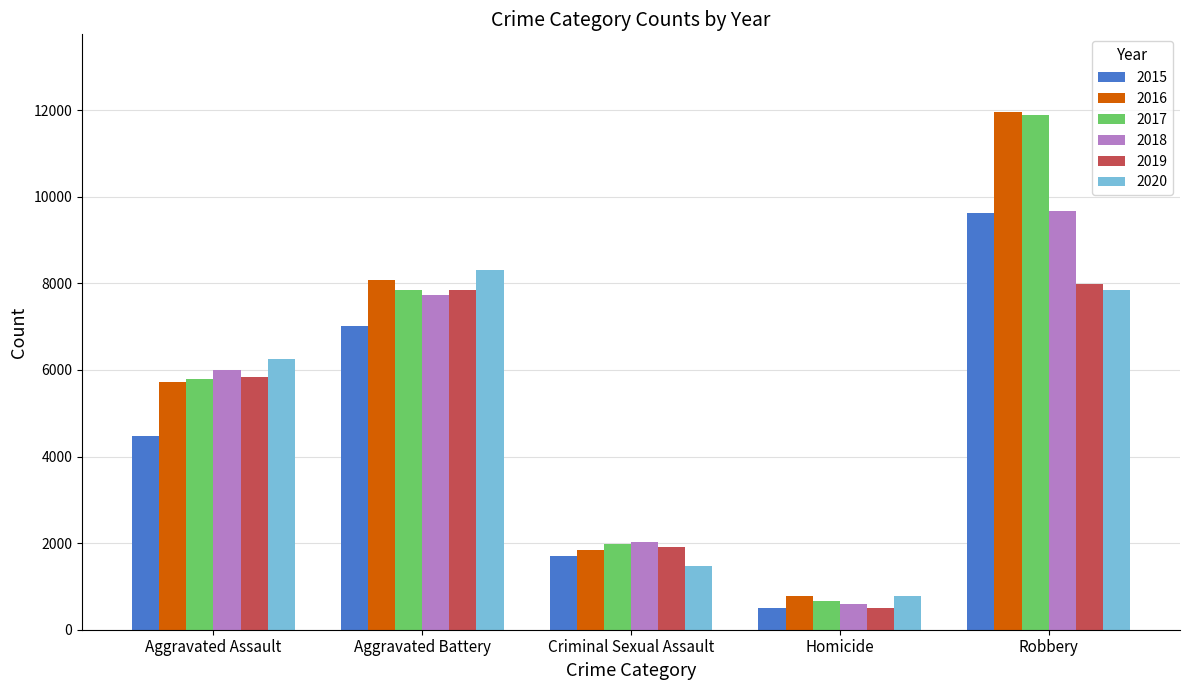

Which category has the highest value across all series?

Robbery